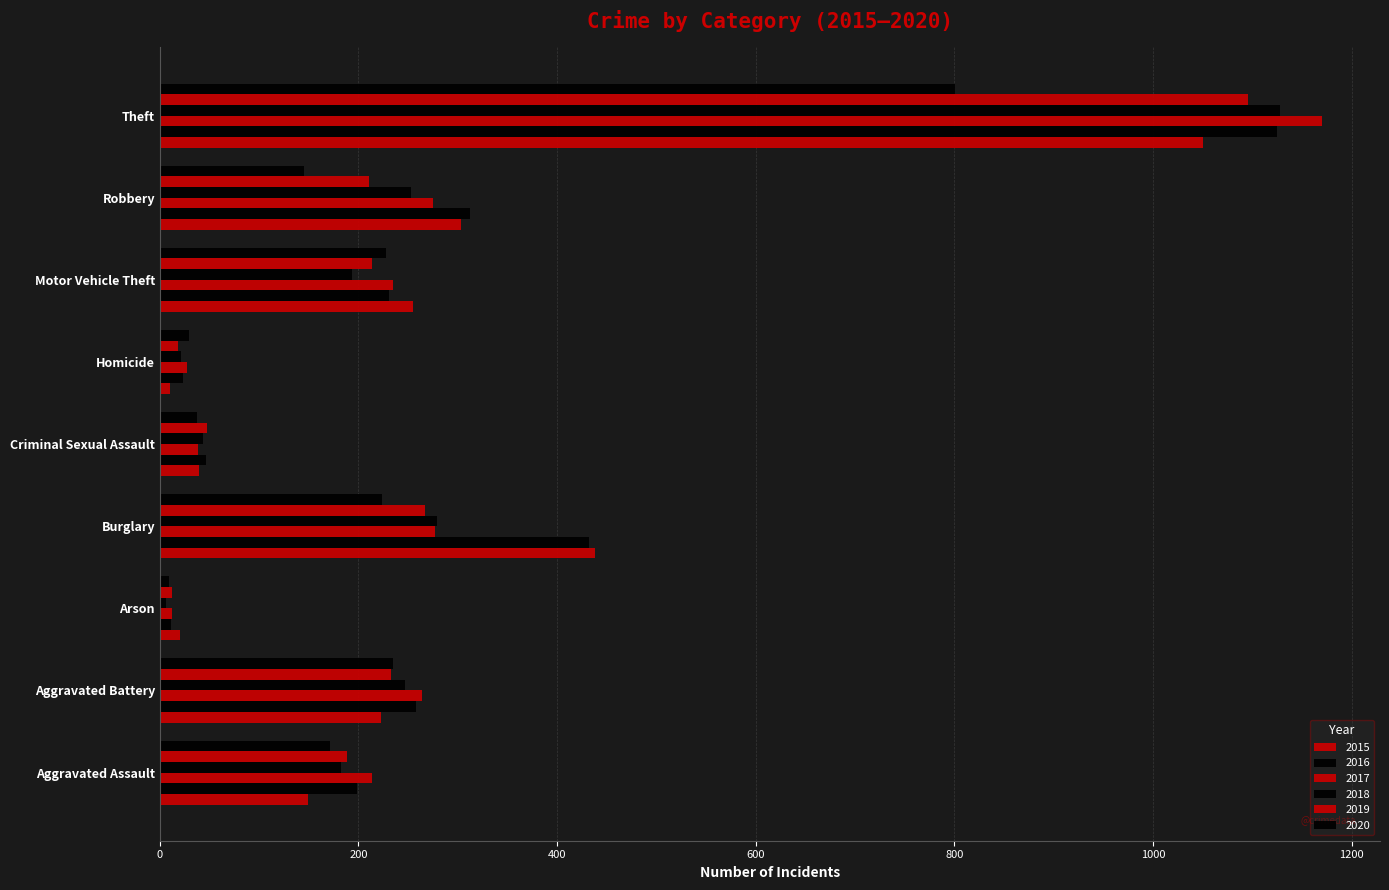

Count the number of data series in this chart.

6